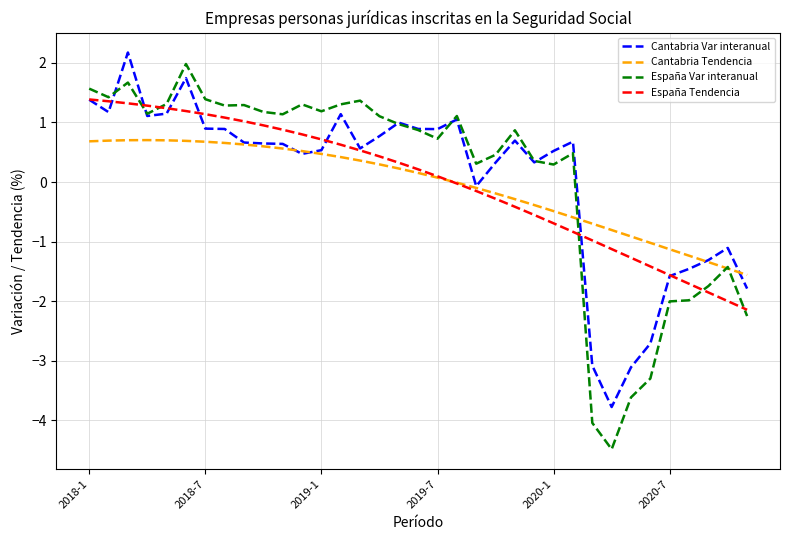

List the series in order of their overall mean, highest first.

España Var interanual, Cantabria Var interanual, España Tendencia, Cantabria Tendencia